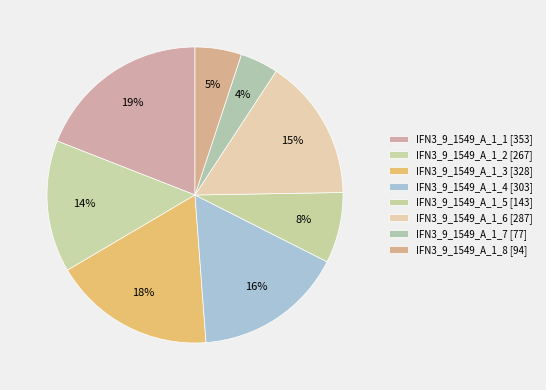

Is the sum of IFN3_9_1549_A_1_8 and IFN3_9_1549_A_1_1 greater than half?

No